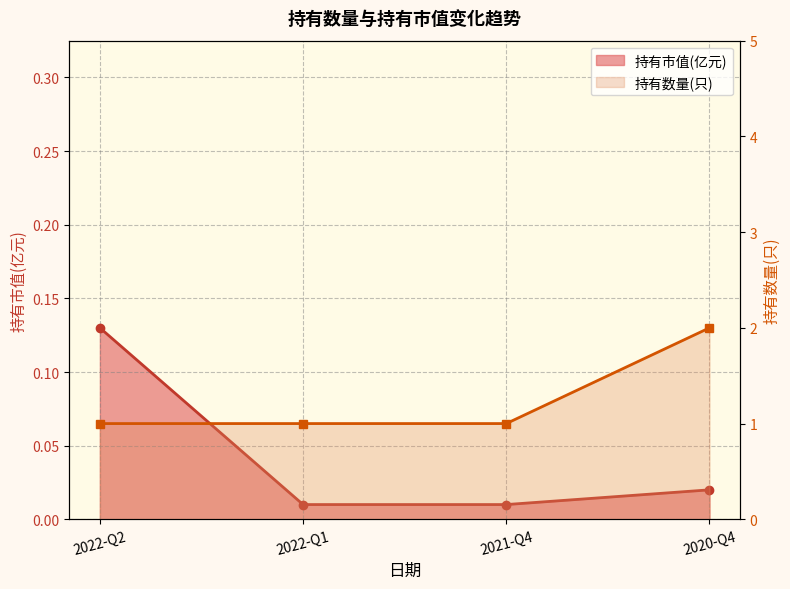

What is the difference between the highest and lowest values at 2022-Q2?

0.9